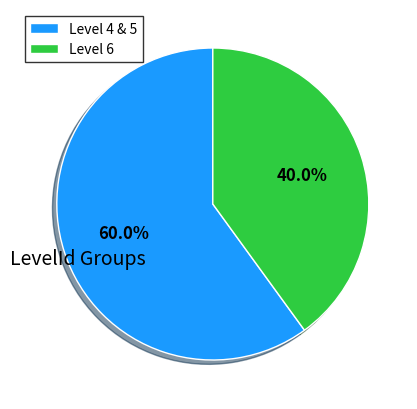

What is the ratio of the value at Level 6 to the value at Level 4 & 5?

0.7